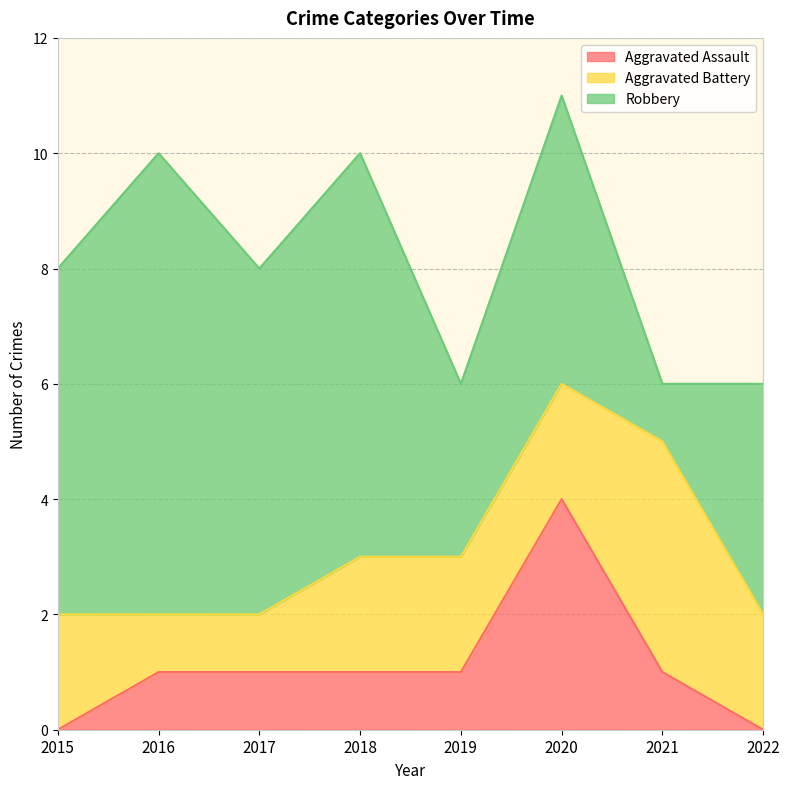

How many times do Aggravated Battery and Robbery cross each other?

2